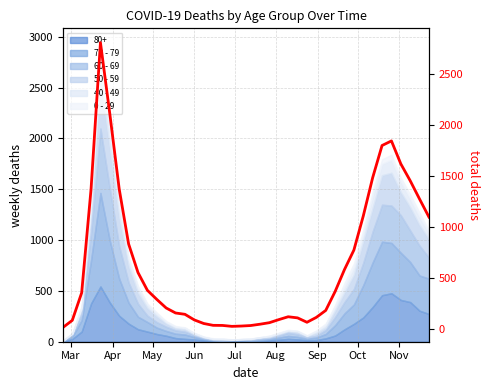

True or false: the data shows 141 at Jun.

False